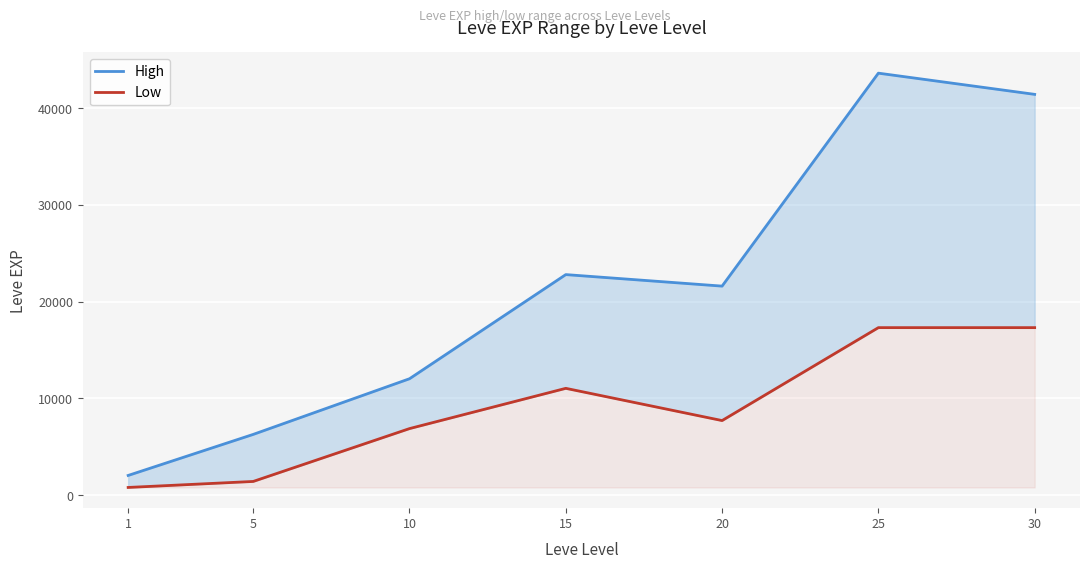

List the series in order of their peak value, highest first.

High, Low